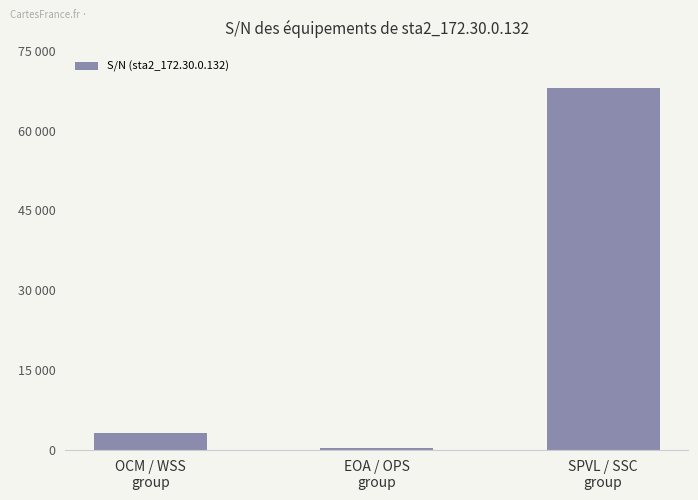

Are the bars horizontal?

No